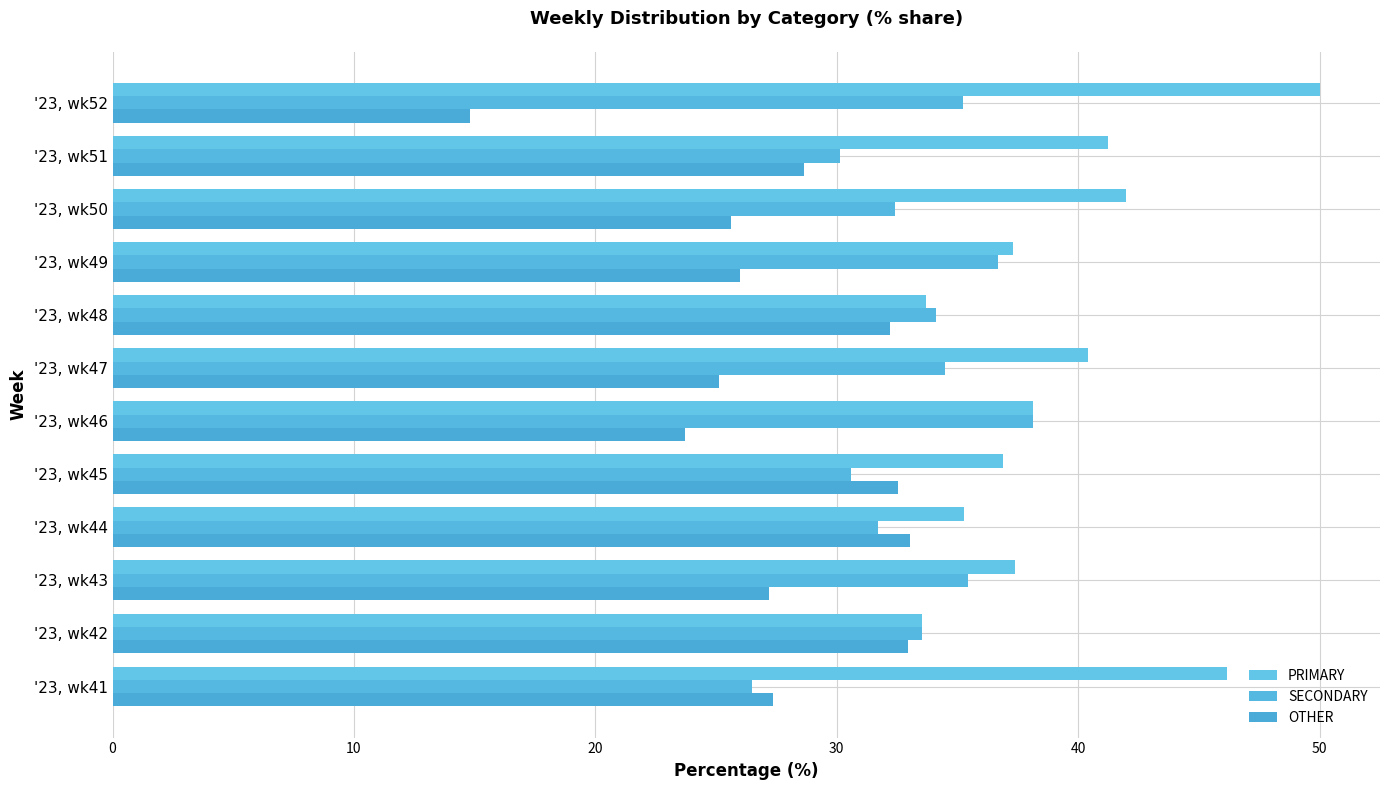

What is the sum of all PRIMARY values?

472.0